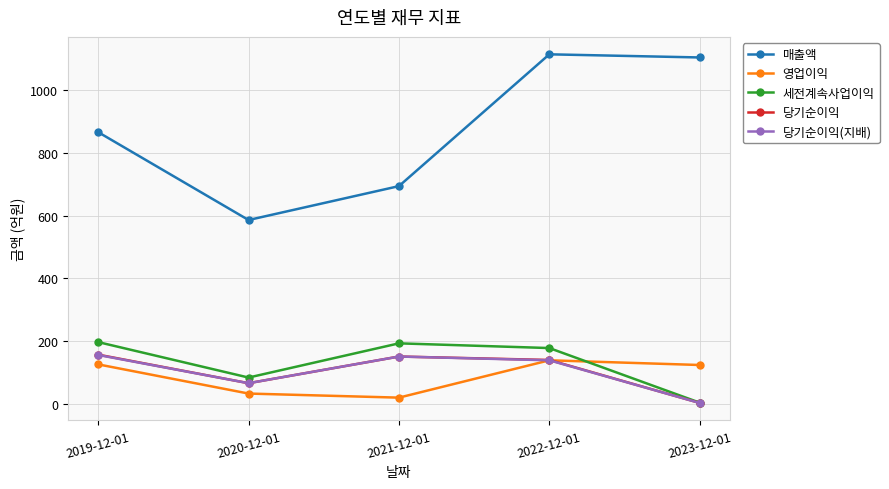

True or false: 매출액 has a value of 325 at 2020-12-01.

False